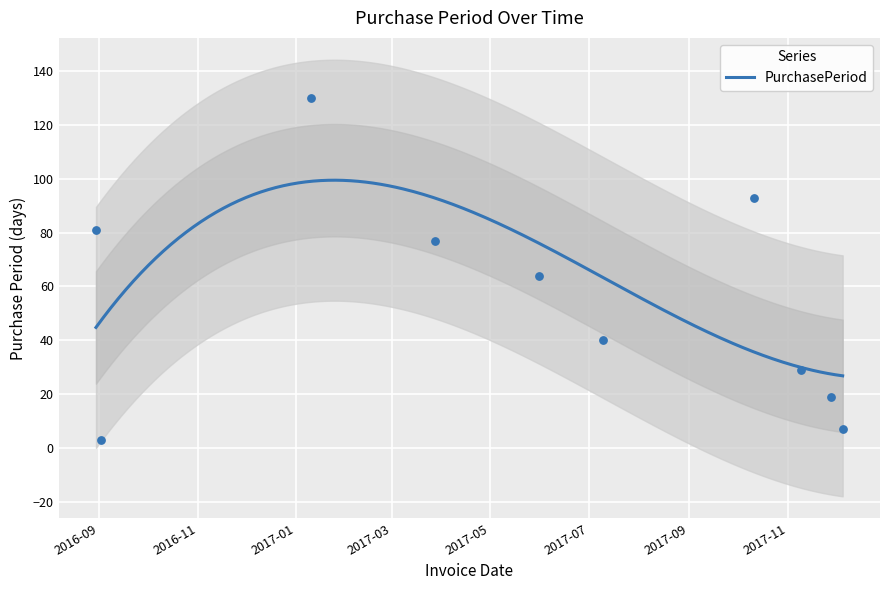

What is the change in value from 2017-10-11 to 2017-11-09?

-64